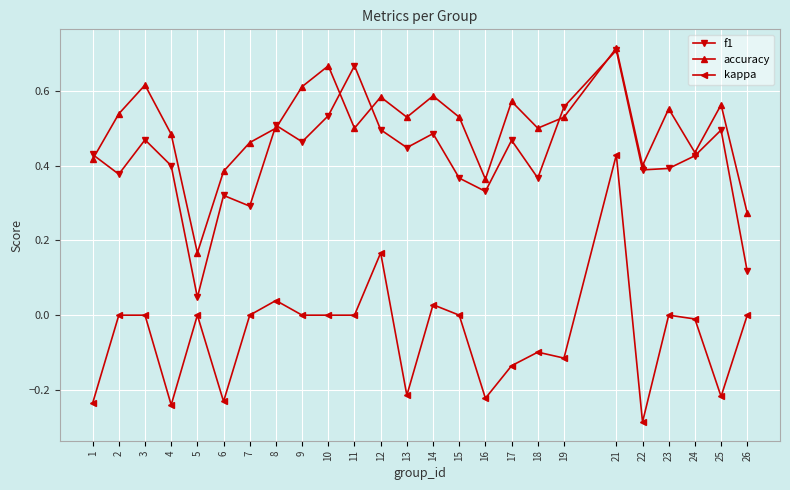

Where do accuracy and f1 first cross each other?

1 and 2